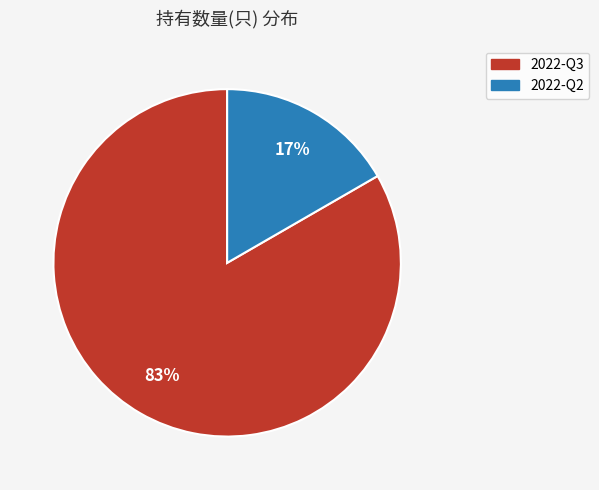

Is 2022-Q2 the majority of the pie?

No